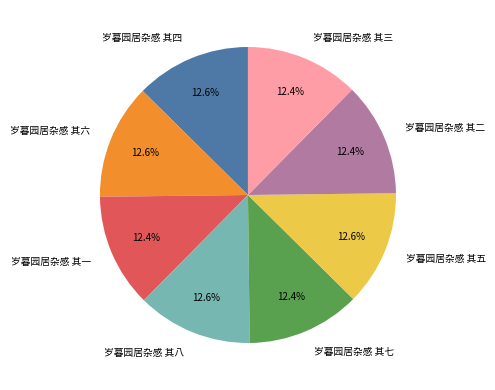

To the nearest percent, what is the average slice percentage?

12%